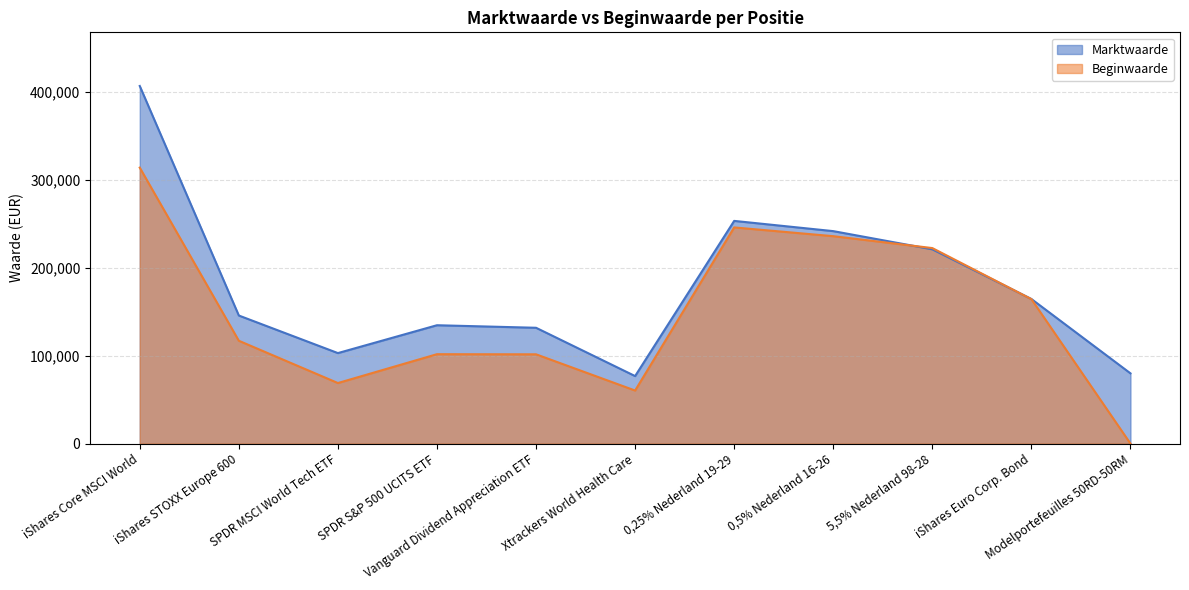

How many values in Beginwaarde are above zero?

10